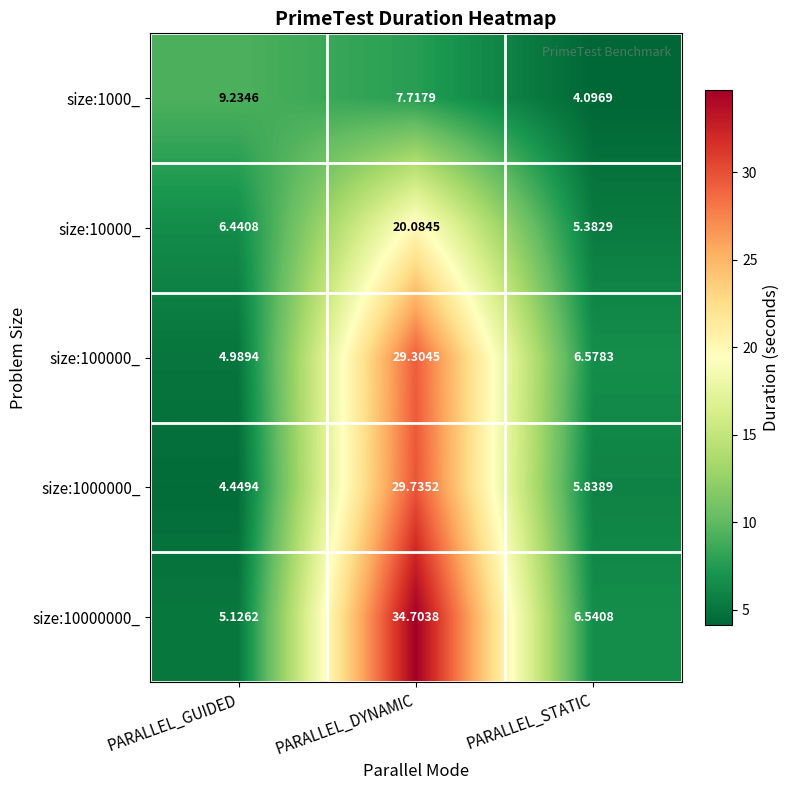

Rank the series at PARALLEL_GUIDED from lowest to highest value.

size:1000000_, size:100000_, size:10000000_, size:10000_, size:1000_